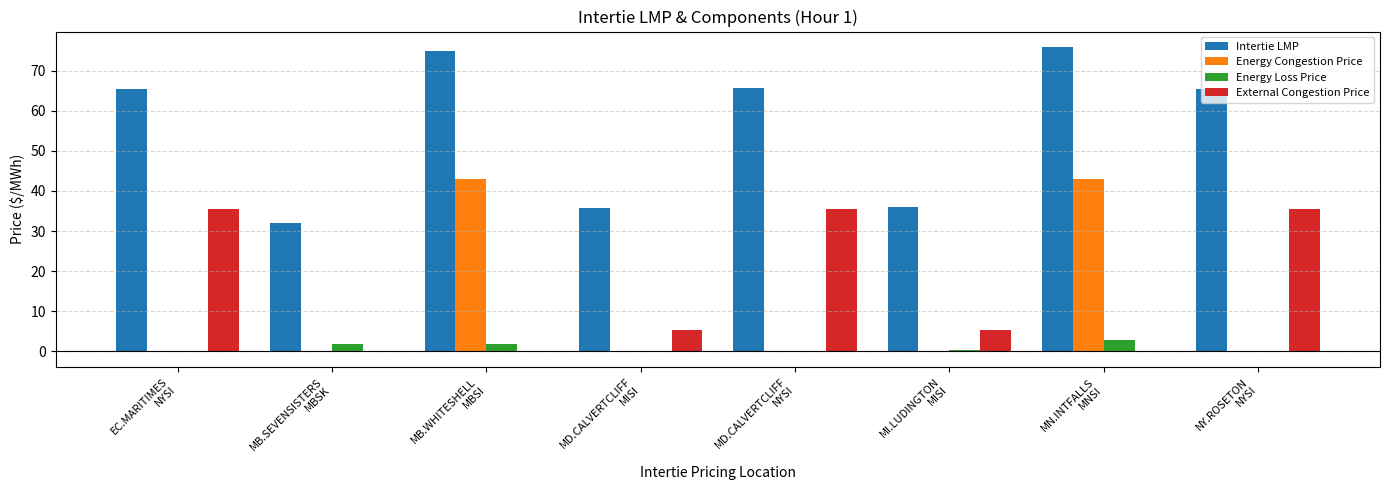

Which series has the largest total across all categories?

Intertie LMP